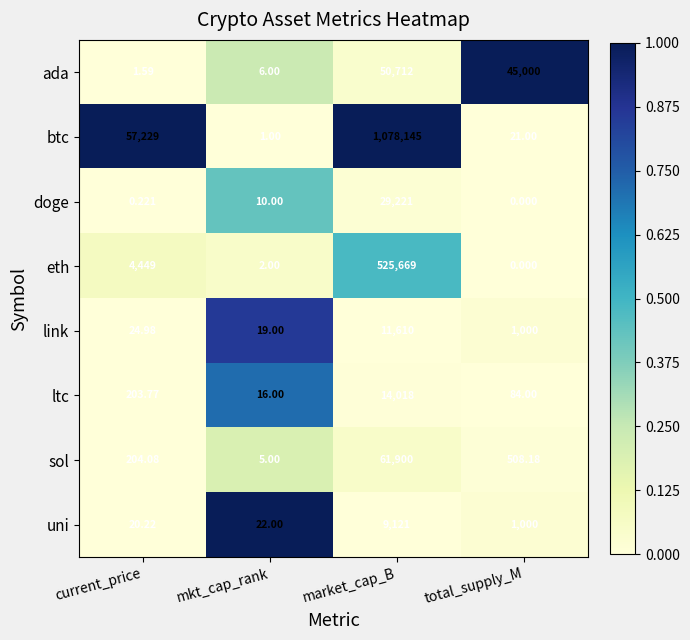

Which series changed the most between current_price and market_cap_B?

btc